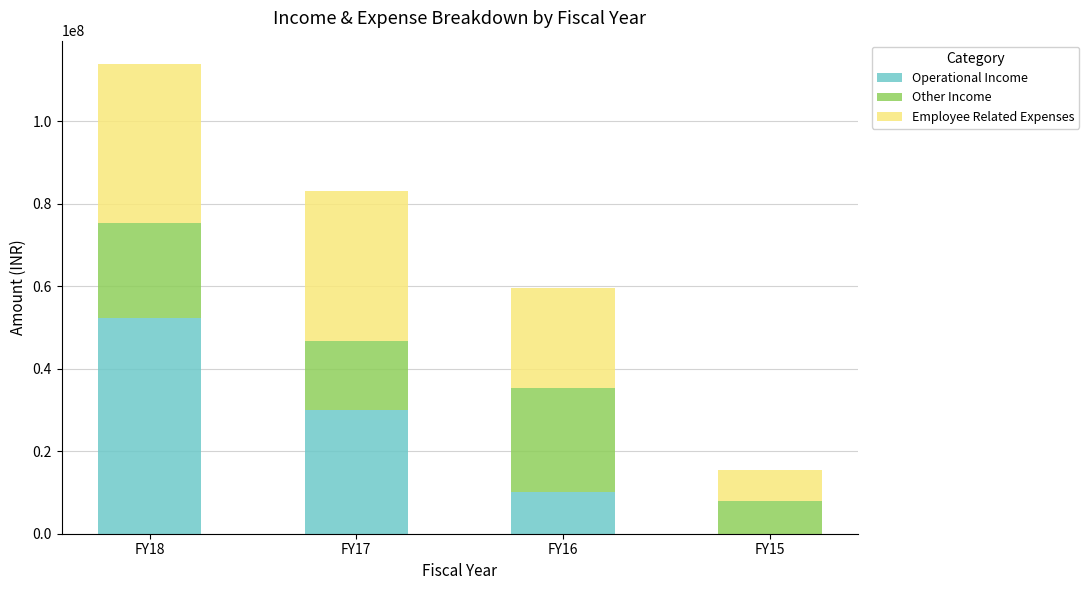

At which category is the sum across all series the highest?

FY18